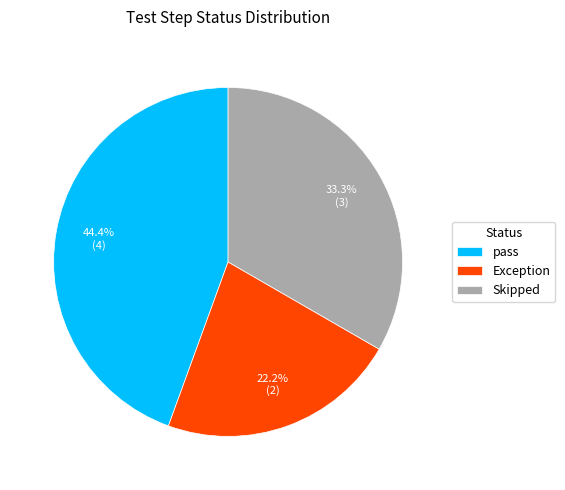

How many slices are in this pie chart?

3